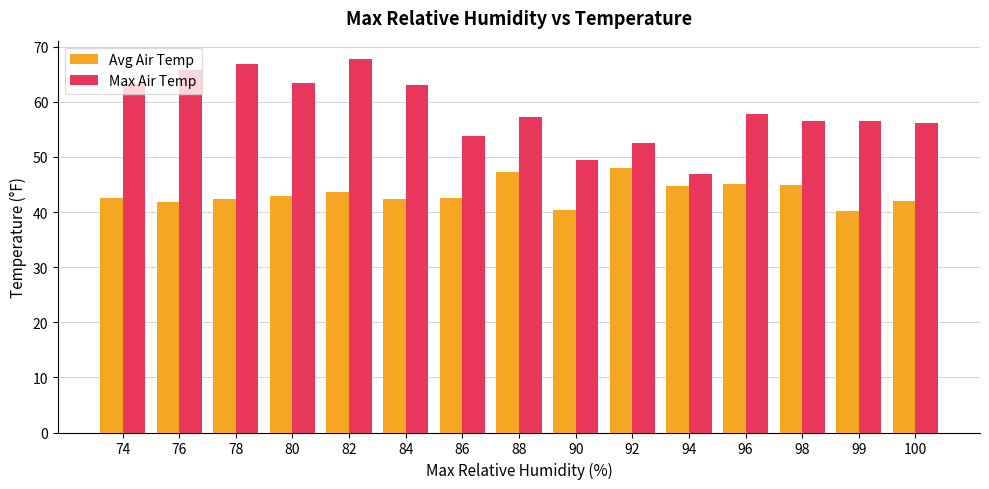

True or false: Avg Air Temp has a value of 42.5 at 74.

True